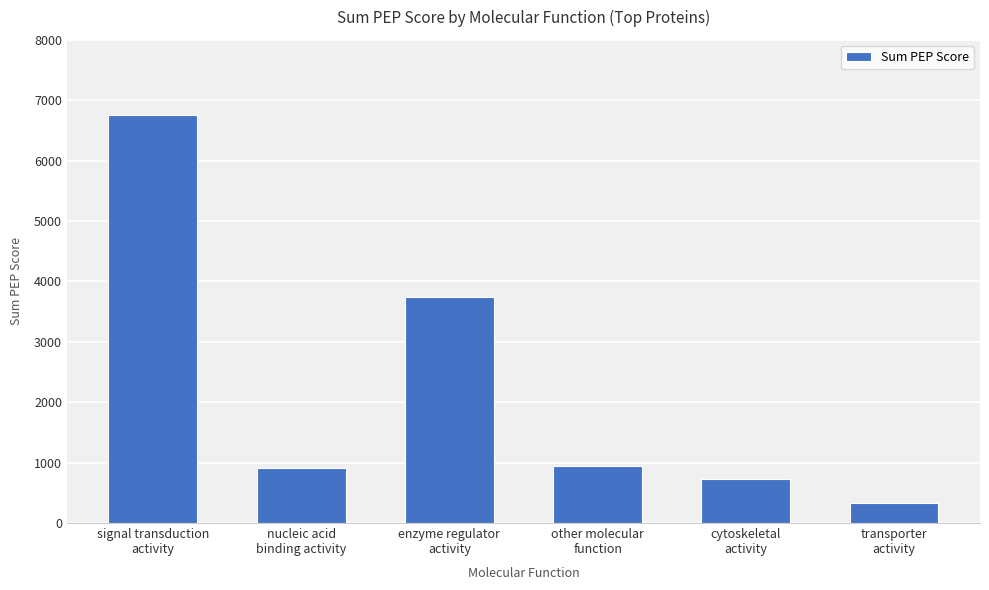

What is the value of the 3rd bar from the left?

3738.4